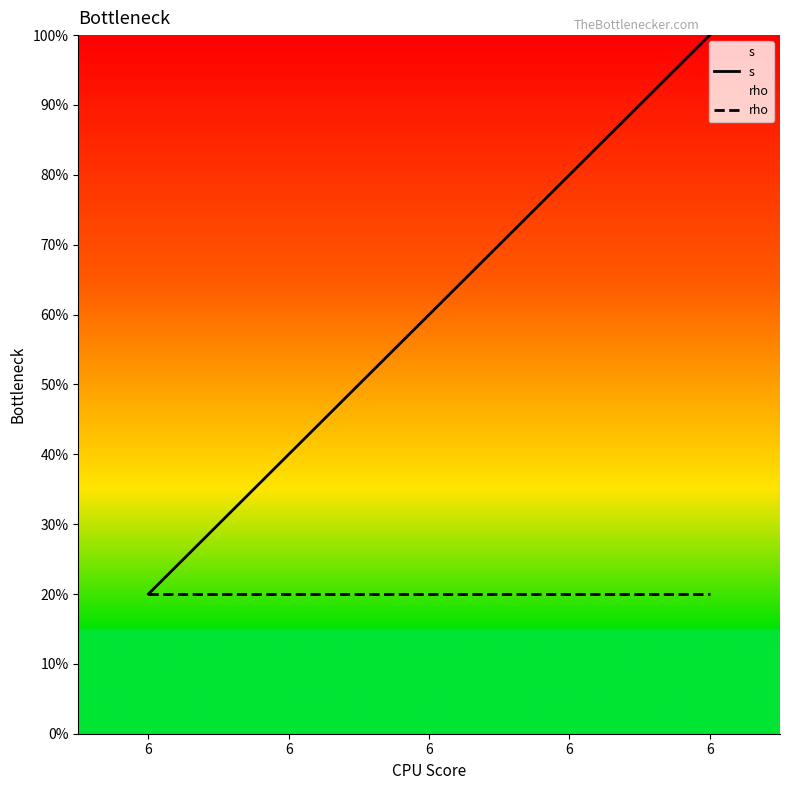

Does the chart display data point markers on the line(s)?

No